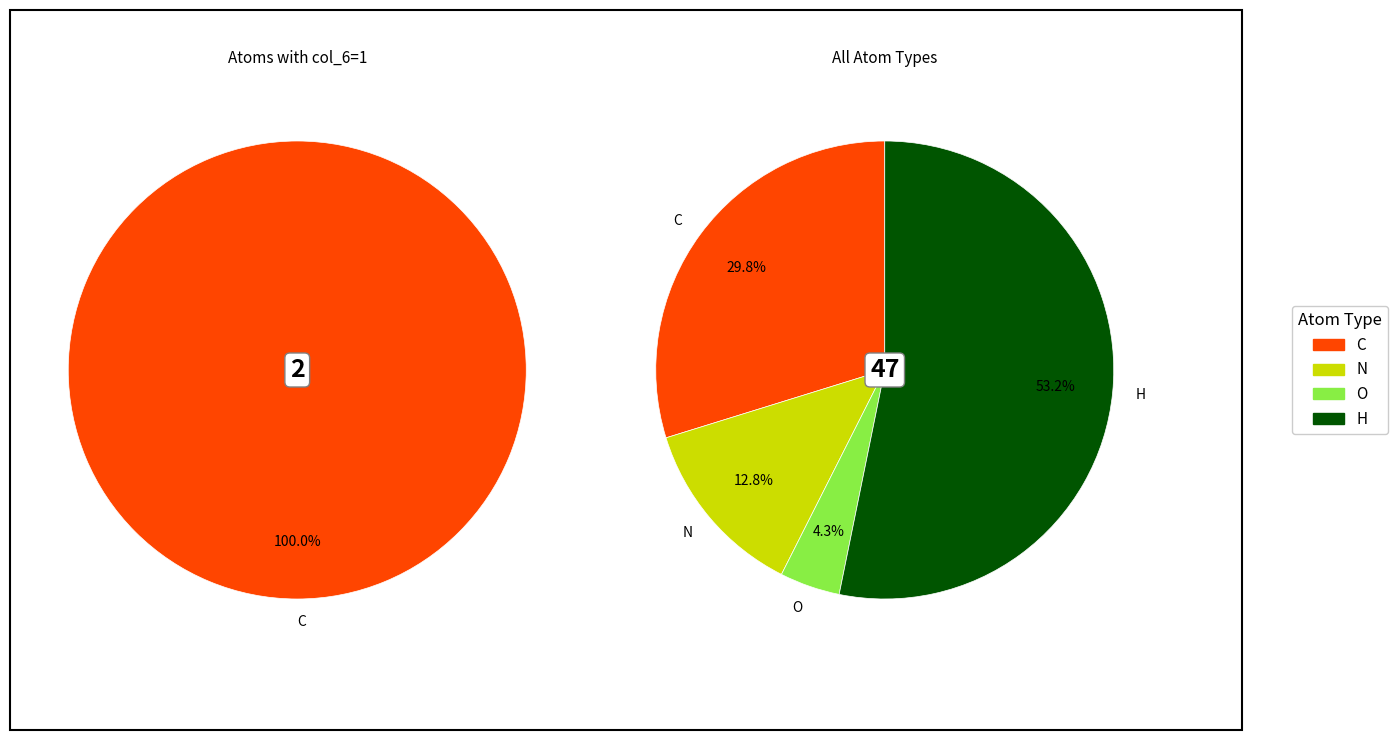

Which slice is the largest?

H